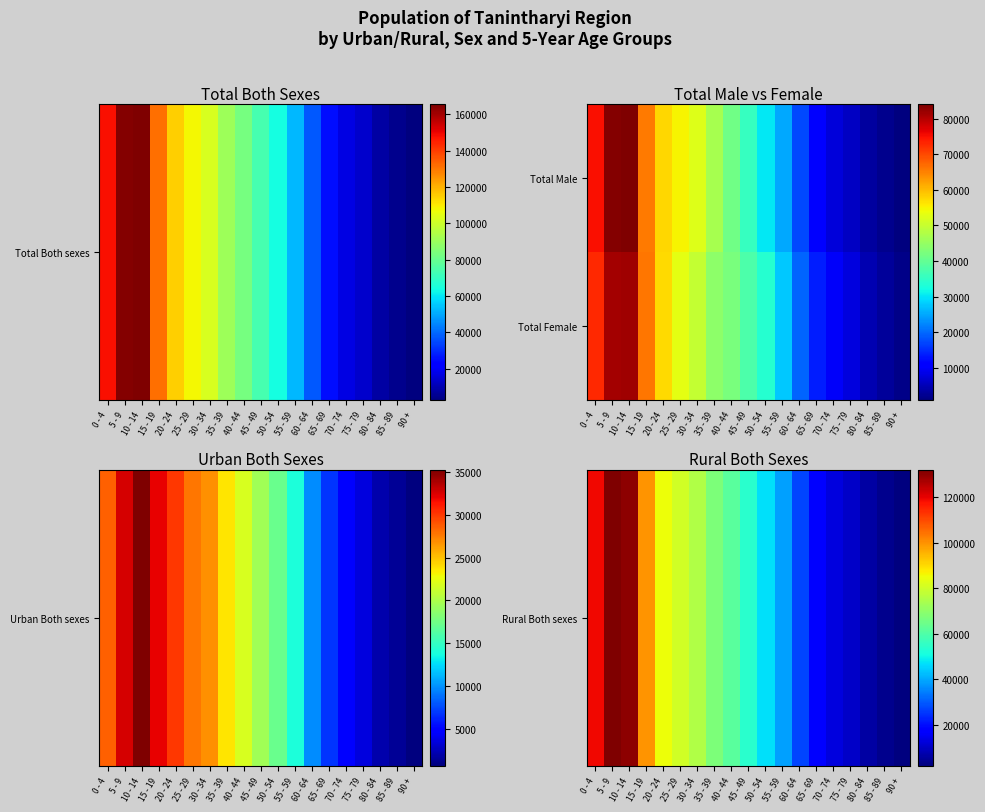

What is the difference between the highest and lowest values at 30 - 34?

25512